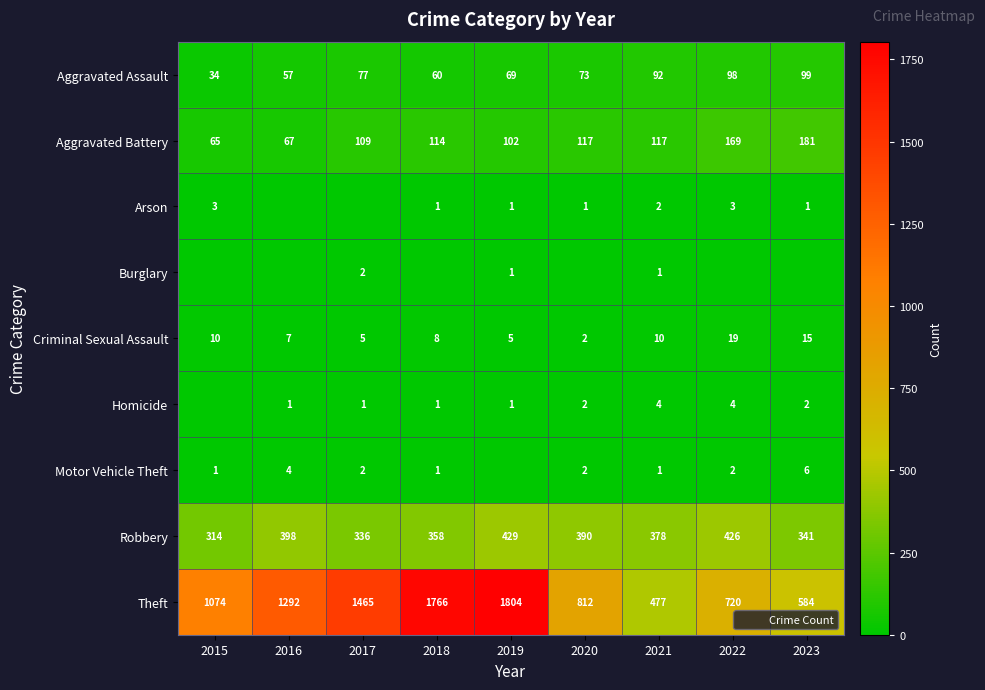

The Motor Vehicle Theft series shows 0 at 2019. True or false?

True